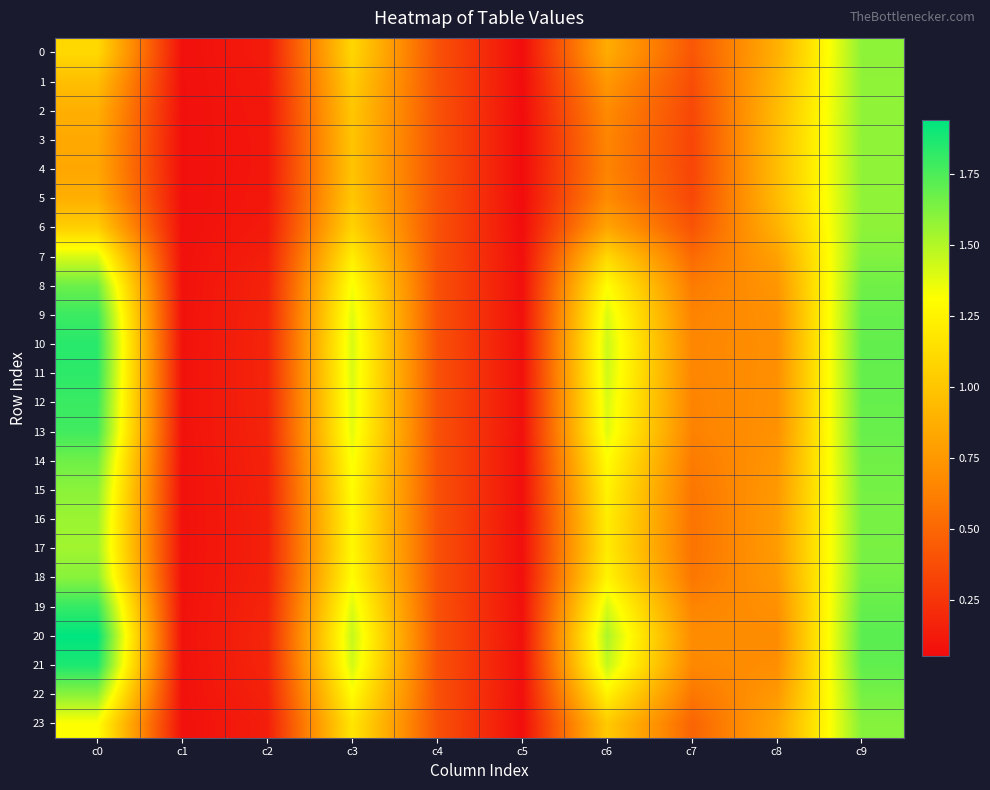

Which has a higher value, c7 or c9?

c9